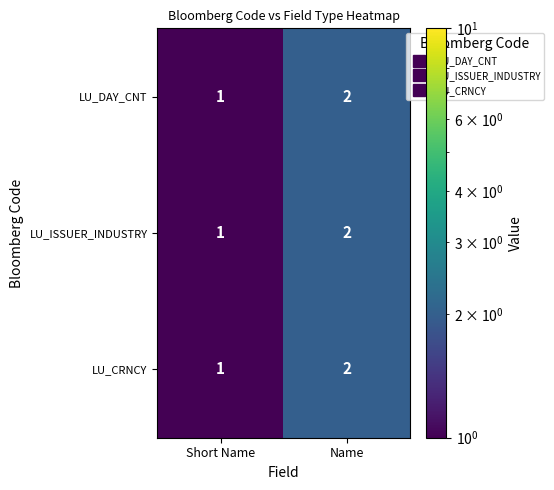

At which label does LU_ISSUER_INDUSTRY reach its minimum?

Short Name